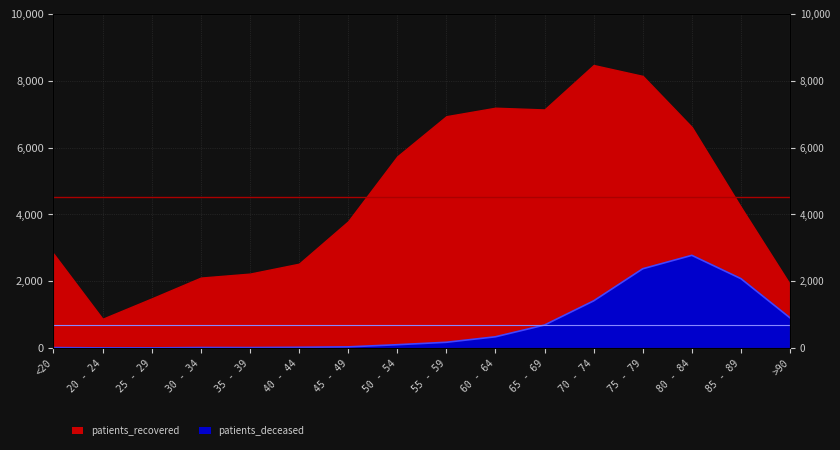

Reading left to right, what are all the values shown in this chart?

11	3	3	13	12	20	33	98	171	335	687	1410	2371	2773	2075	901